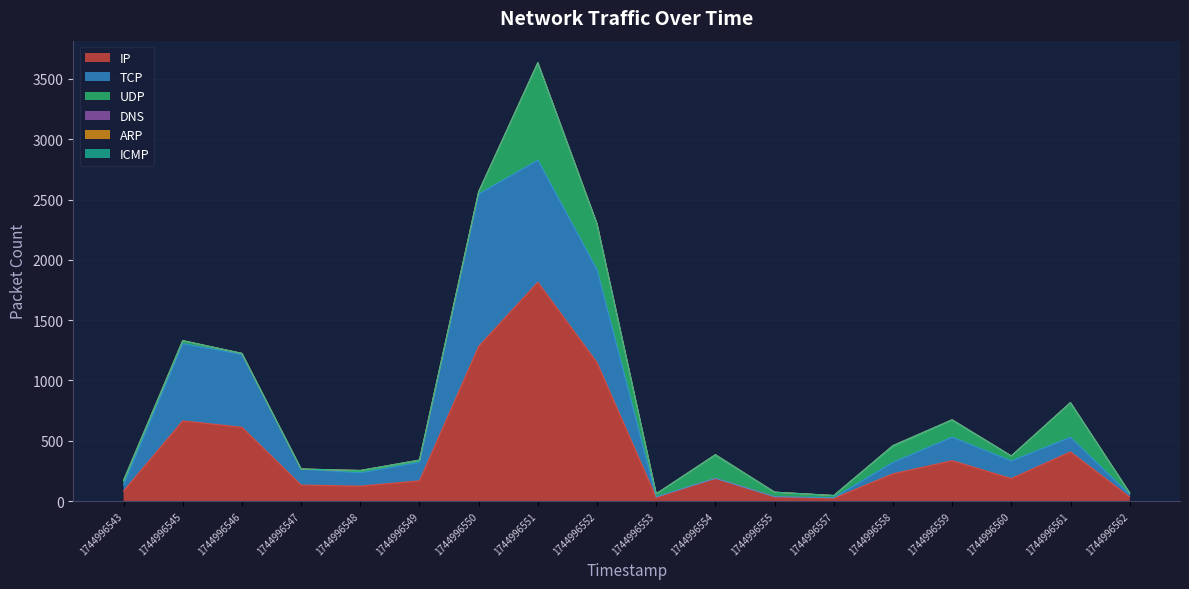

Rank the series by their maximum value, from highest to lowest.

IP, TCP, UDP, DNS, ARP, ICMP